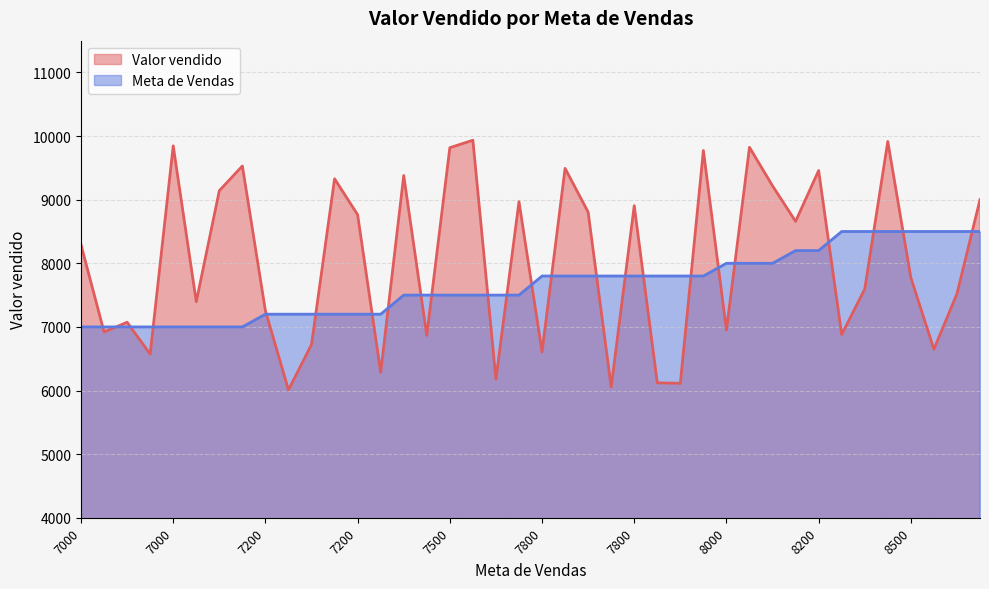

Approximately how many times larger is the value at 4 compared to 28?

1.1